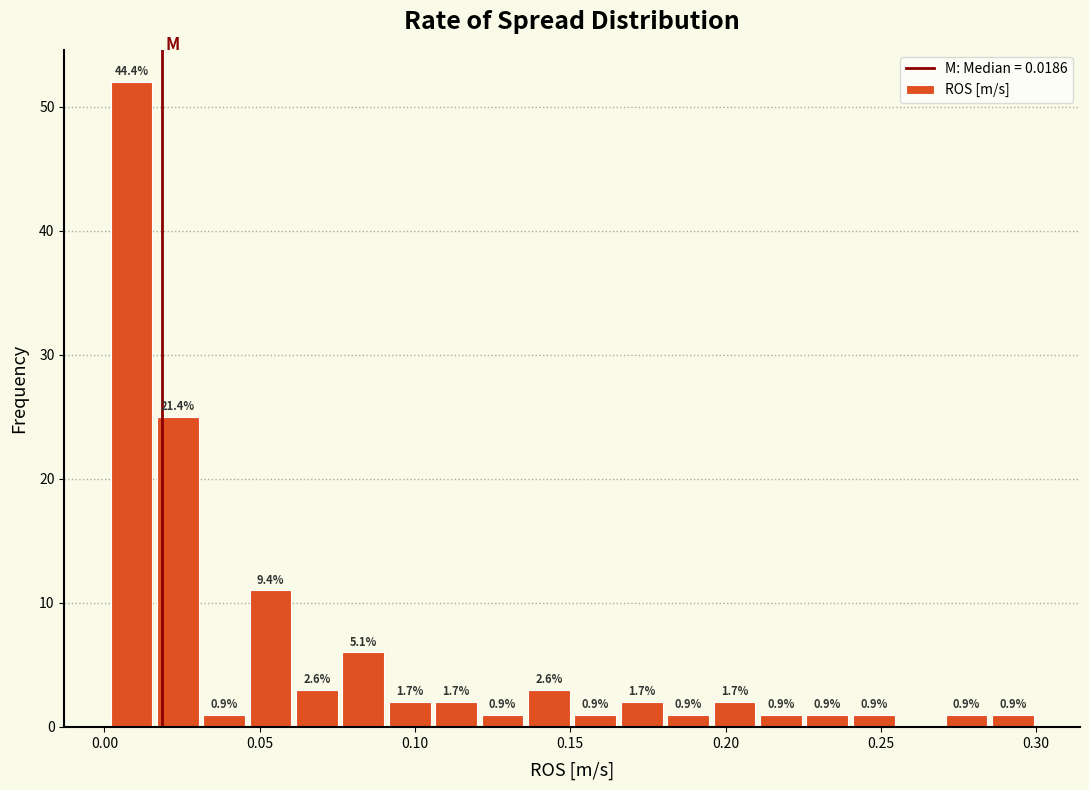

Read against the x-axis, roughly where is the centre of the tallest bar?

0.010